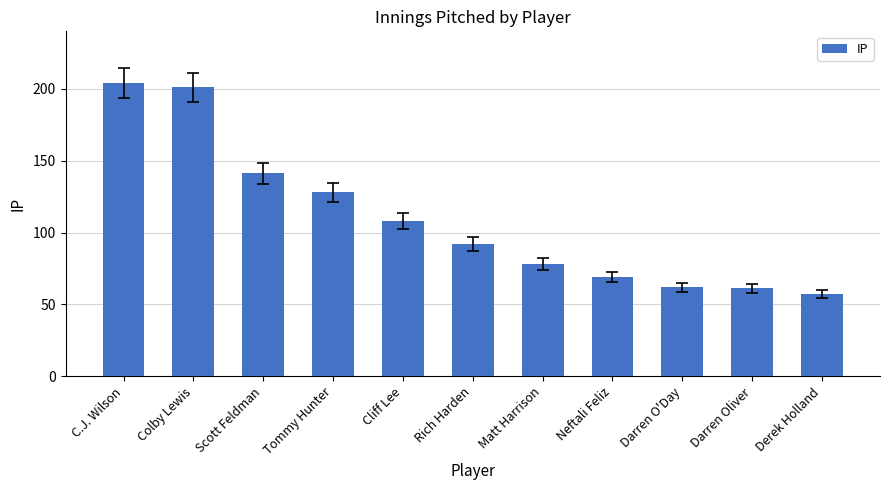

What is the difference between the maximum and minimum values?

146.9